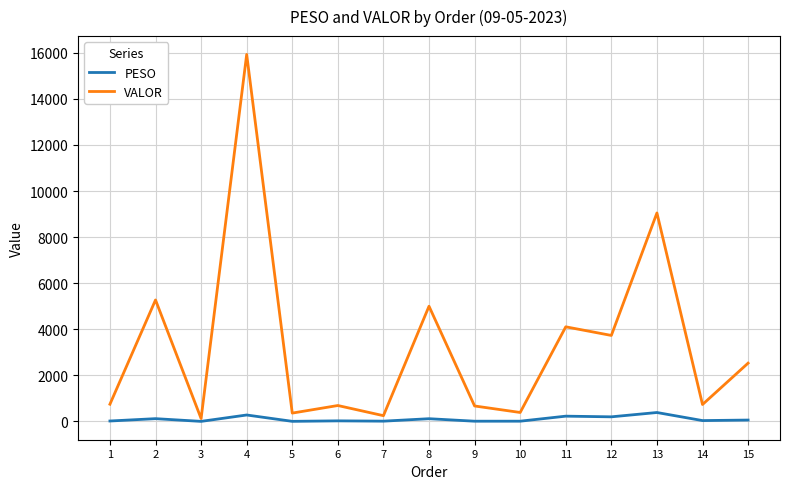

Rank the series at 1 from highest to lowest value.

VALOR, PESO